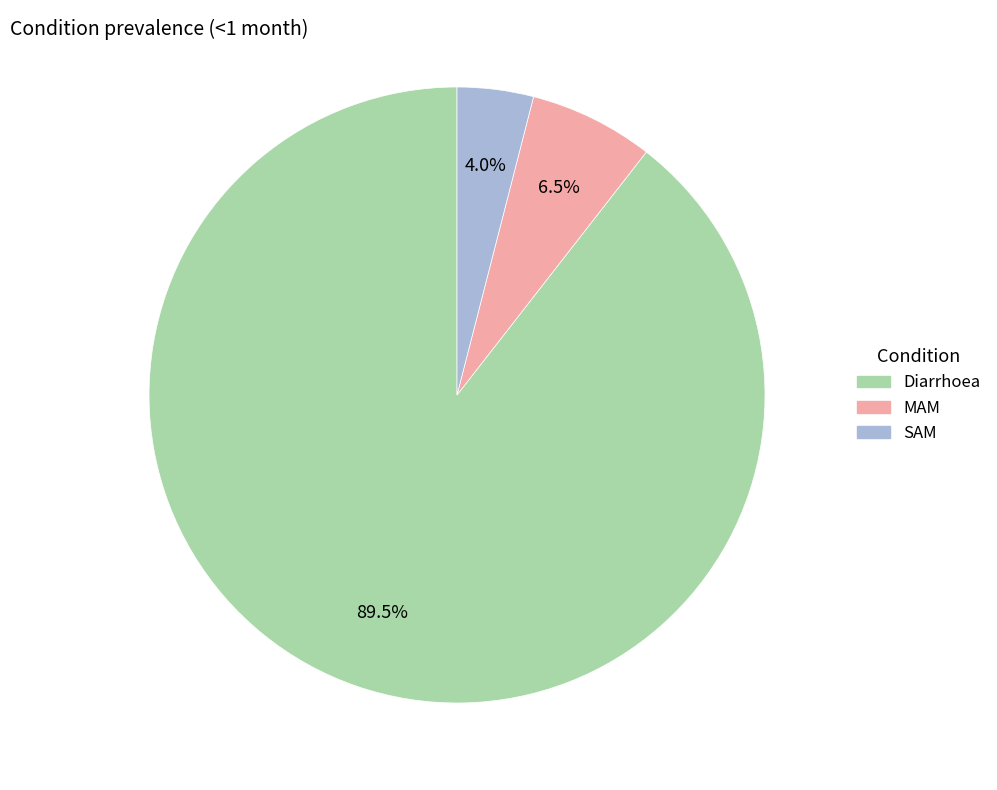

Does MAM account for over 50% of the chart?

No